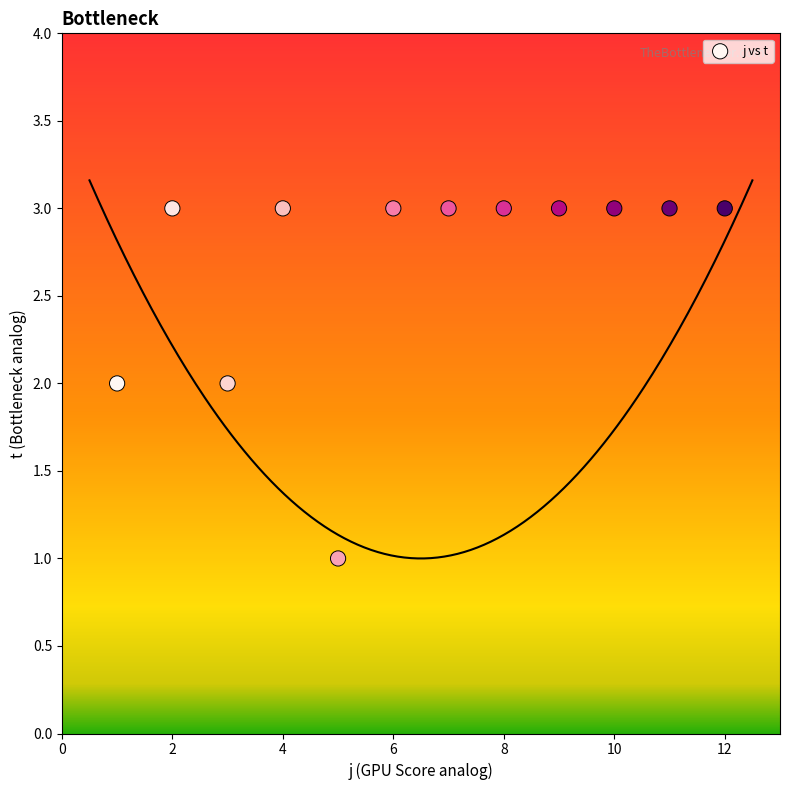

What is the average X value?

6